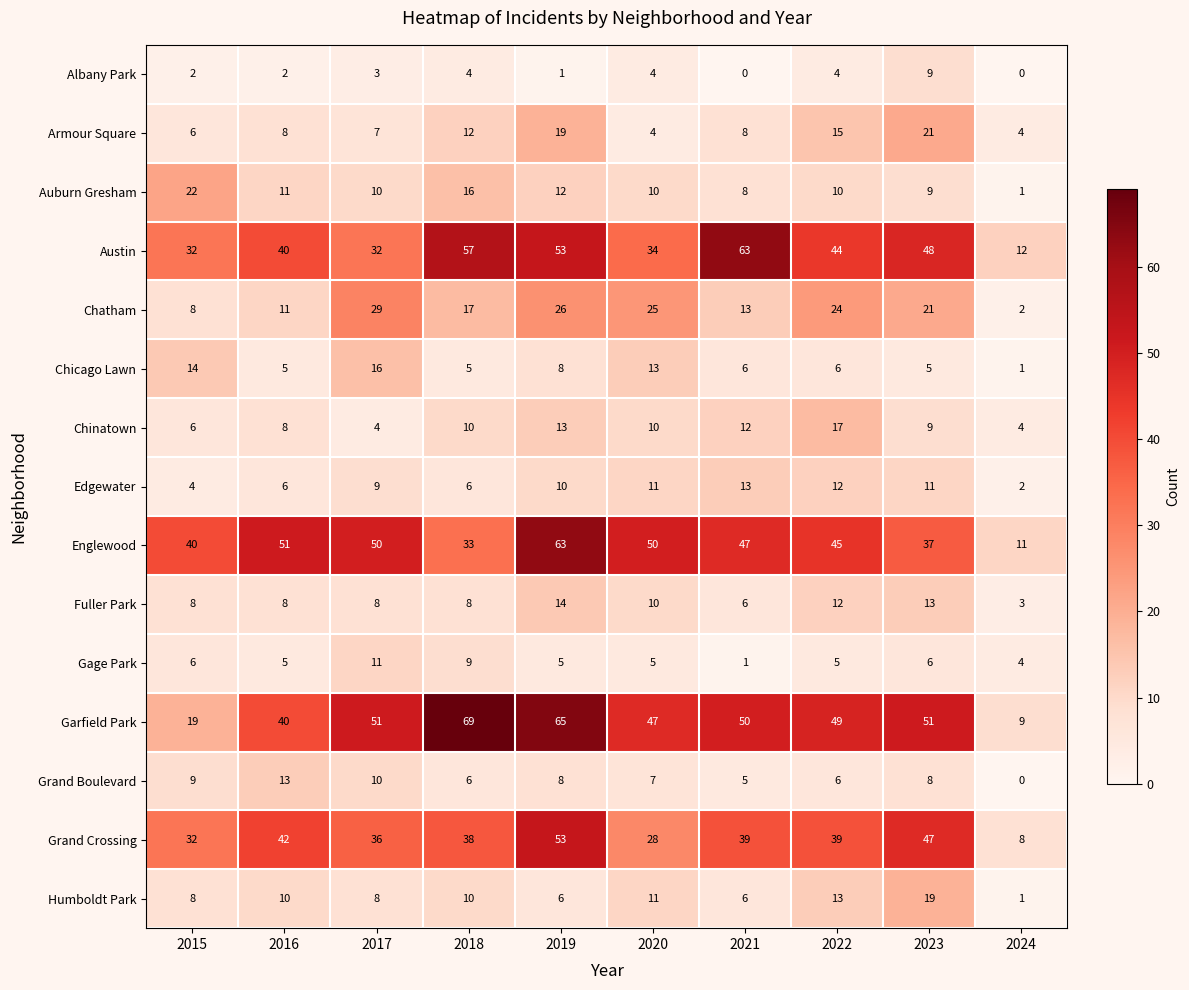

What is the spread (max minus min) of values at 2019?

64